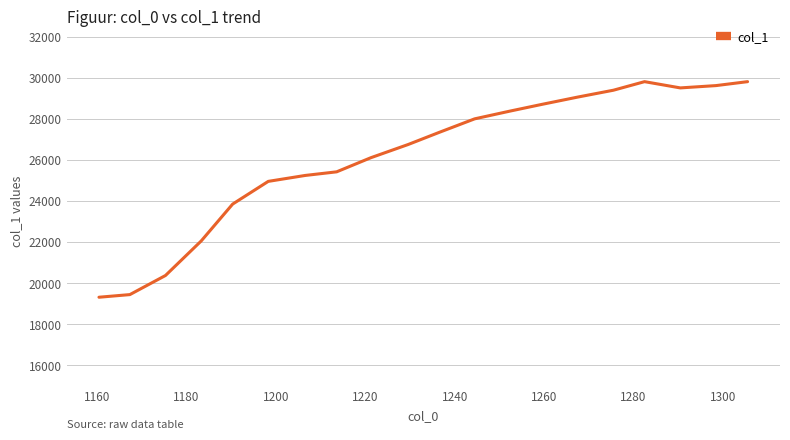

What is the minimum value shown in the chart?

19320